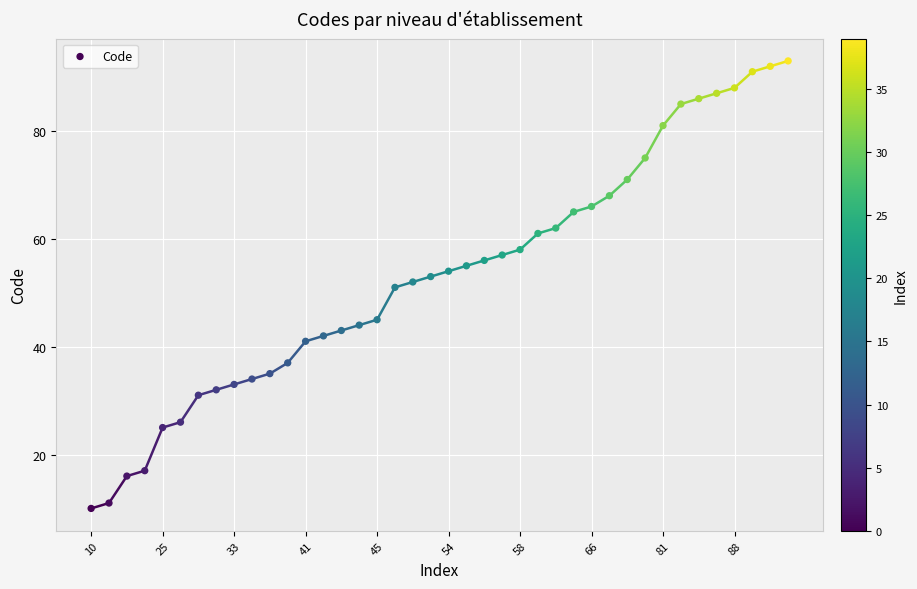

What is the range of Y values (max minus min)?

83